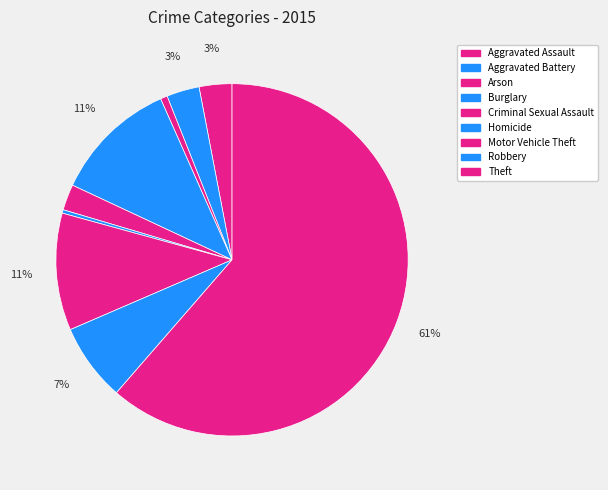

Approximately how many times larger is the value at Theft compared to Burglary?

5.4